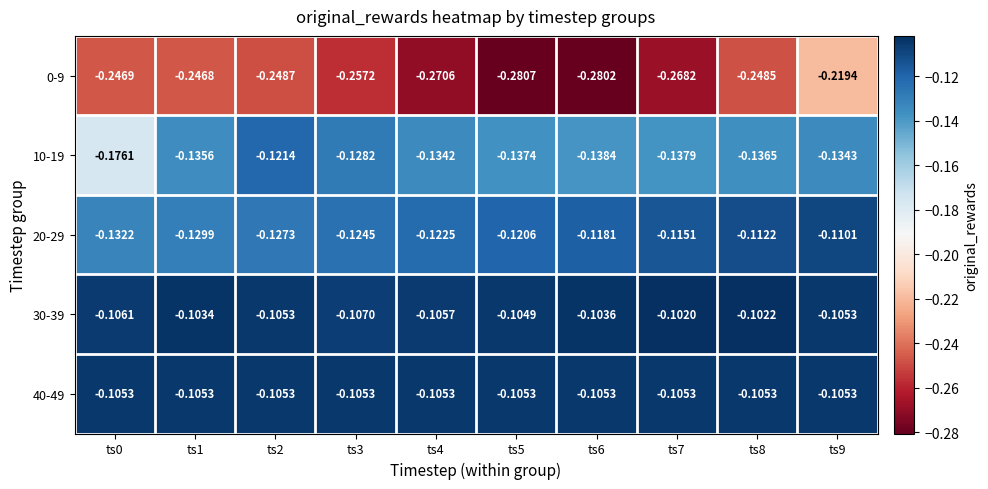

Is the value of 40-49 at ts6 greater than the value of 10-19 at ts3?

Yes